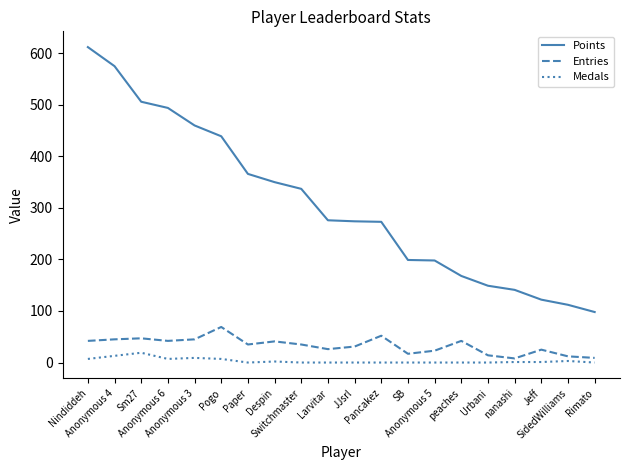

What is the highest value of the Entries series?

69